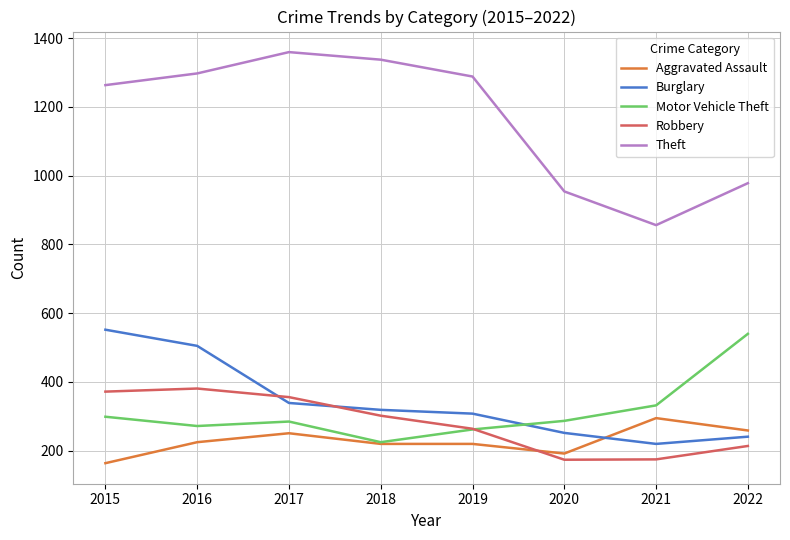

What is the spread (max minus min) of values at 2016?

1072